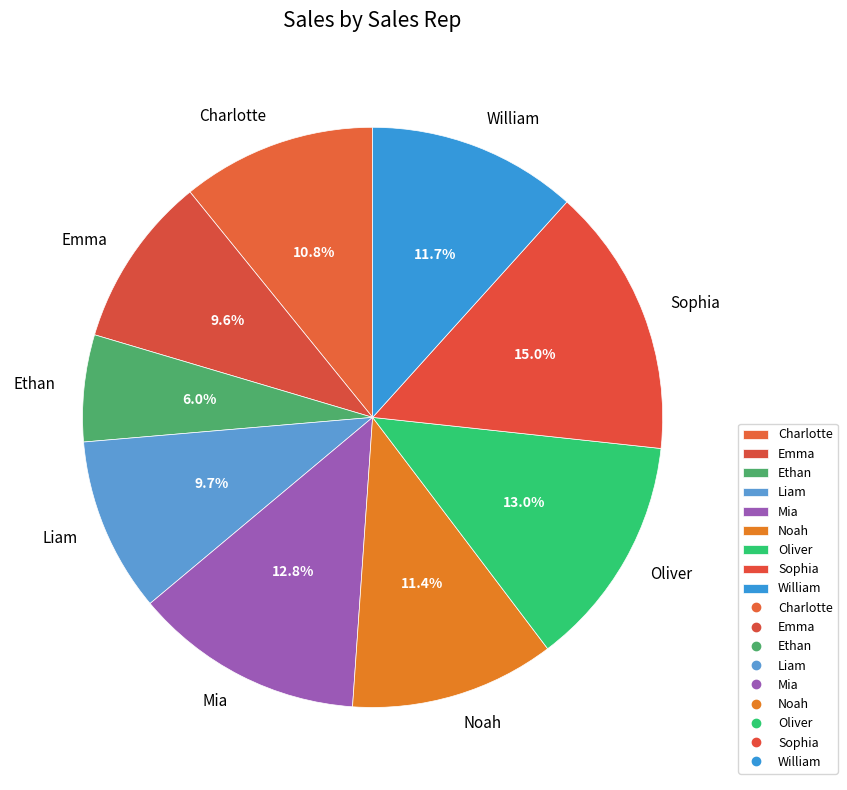

Count the number of slices in the pie.

9